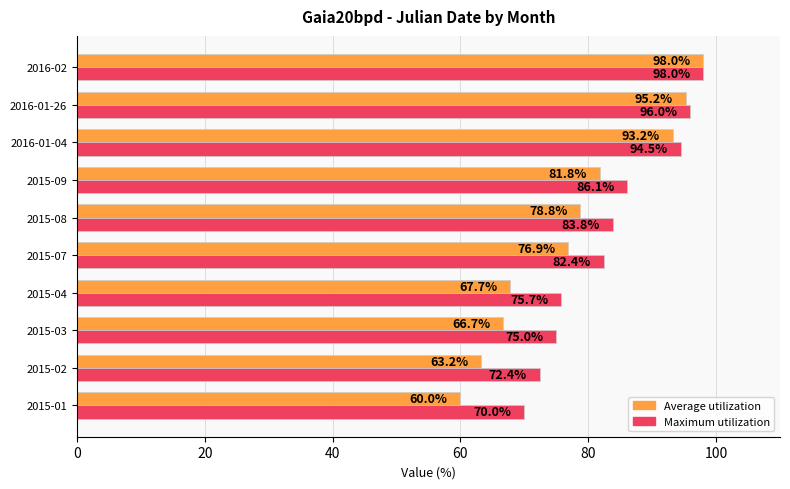

Rank the series at 2015-08 from highest to lowest value.

Maximum utilization, Average utilization